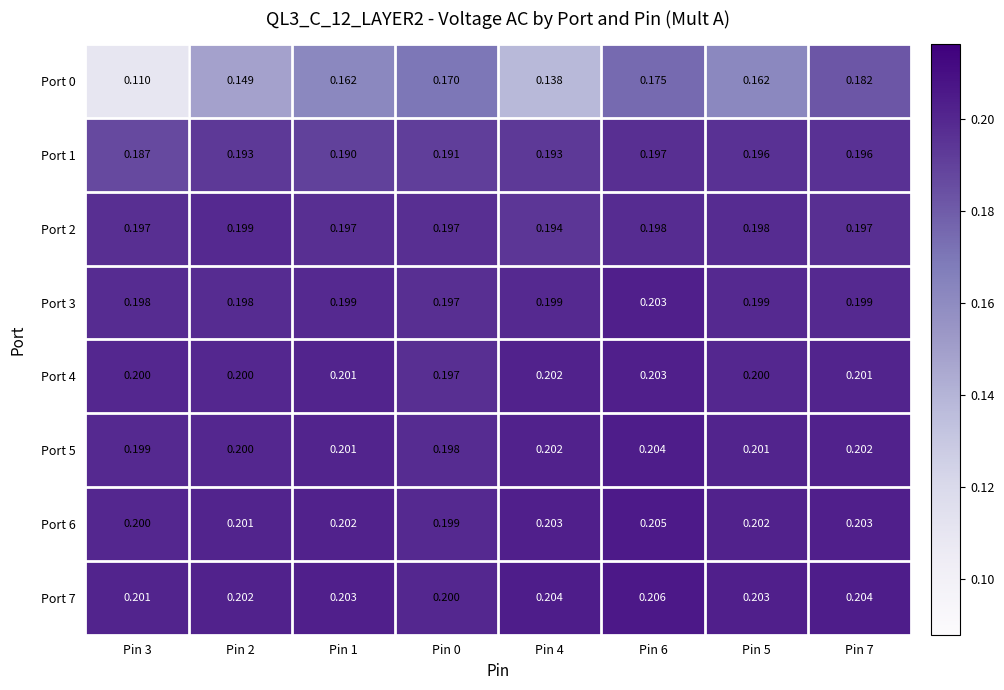

Is the value of Port 3 at Pin 1 greater than the value of Port 5 at Pin 7?

No